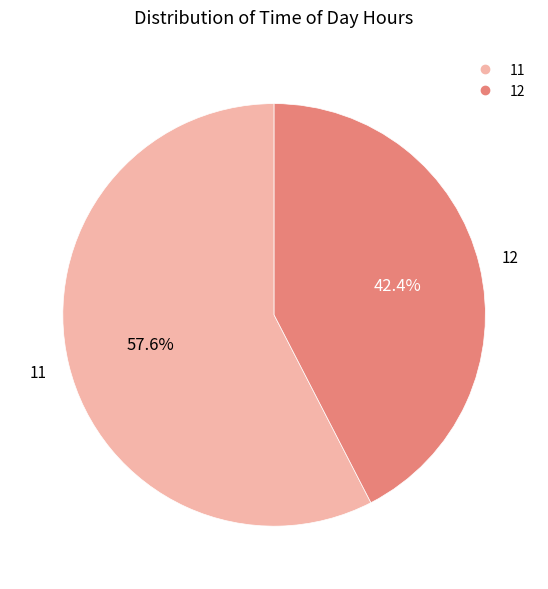

Is there any slice that represents more than half of the pie?

Yes